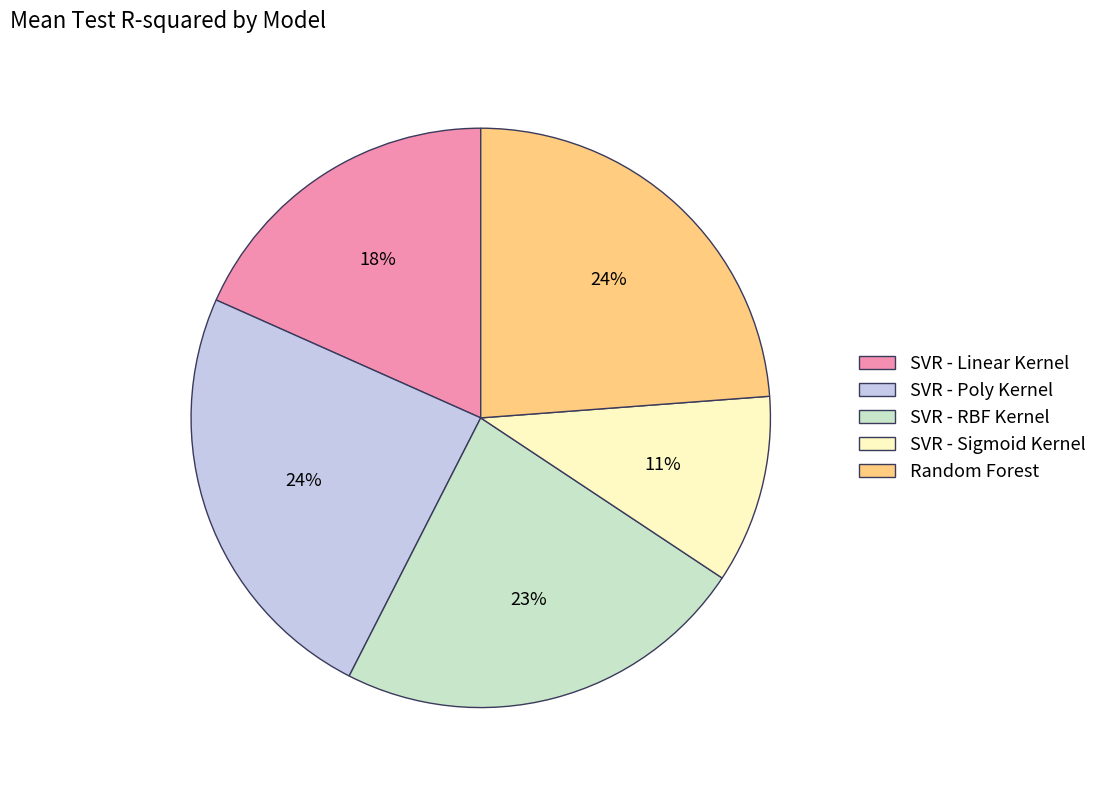

How many slices are in this pie chart?

5